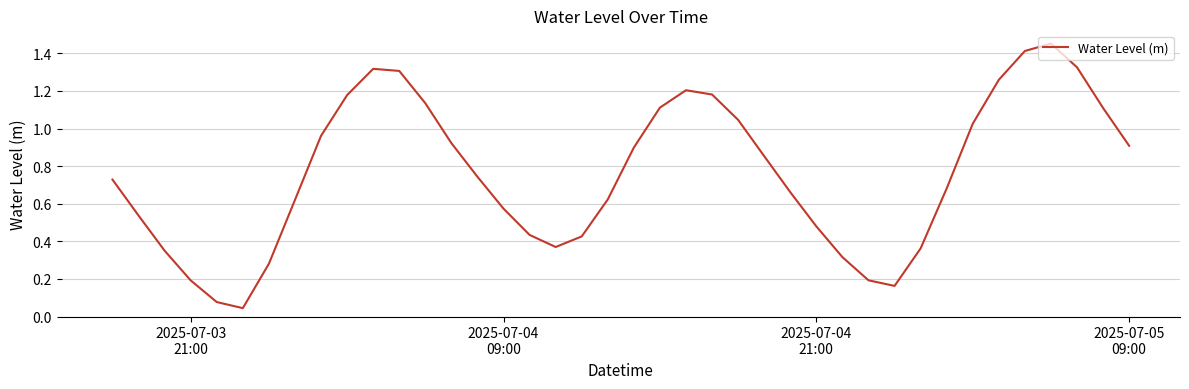

What is the difference between the maximum and minimum values?

1.4